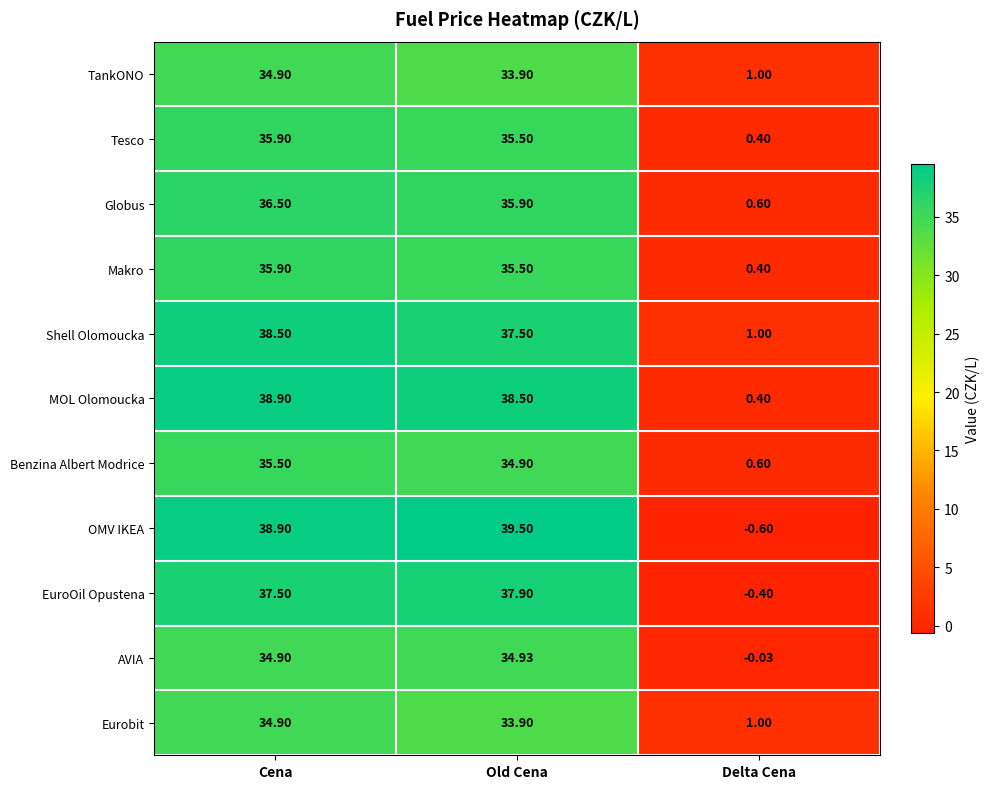

At which category is the sum across all series the highest?

Cena